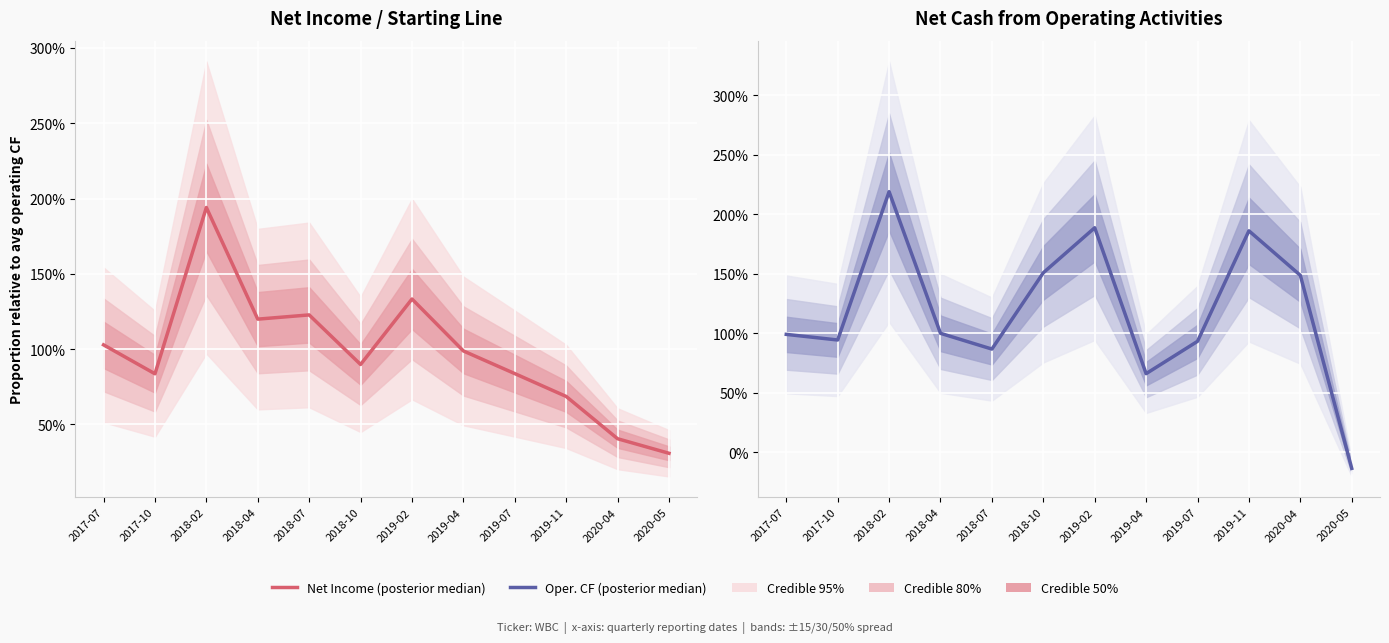

Where is Operating Cash Flow (median) nearest to the value 1?

2018-04